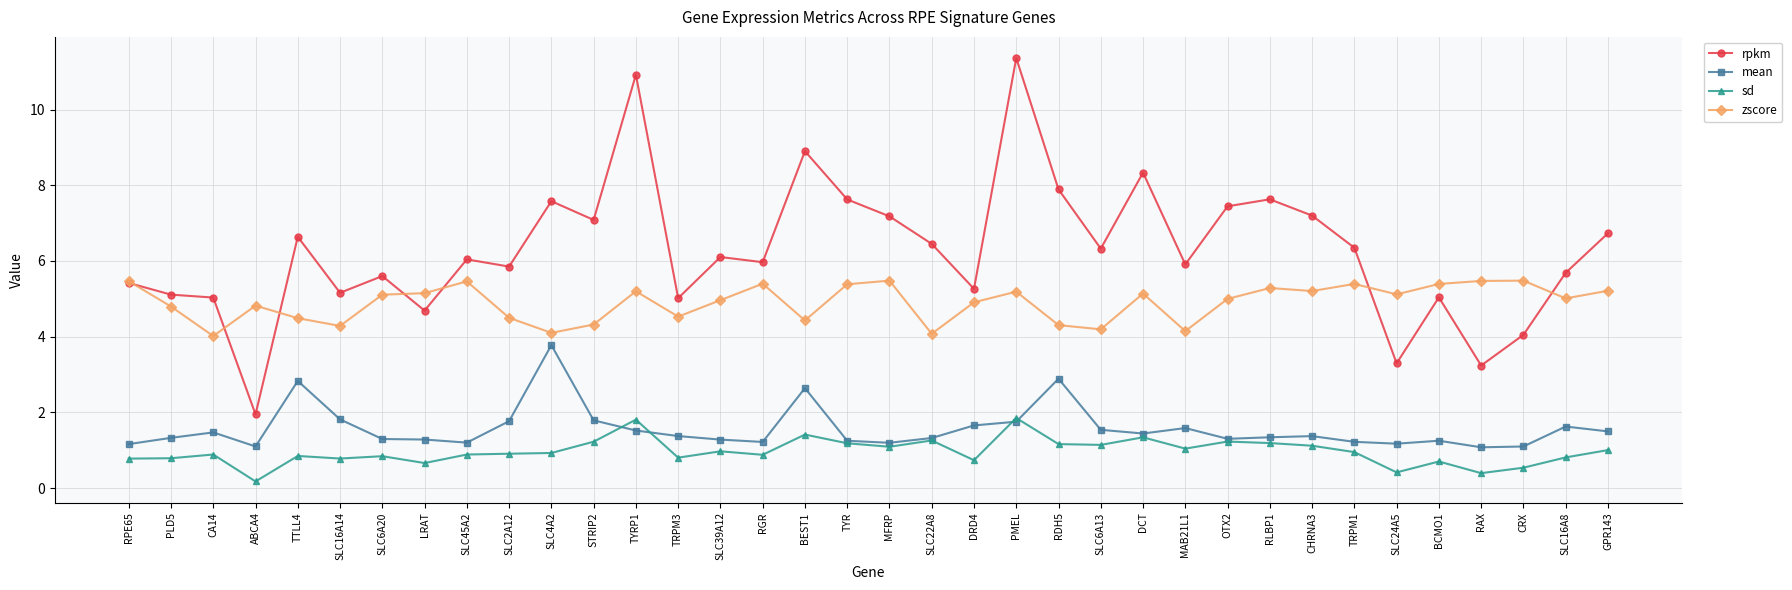

True or false: zscore and sd intersect in this chart.

False